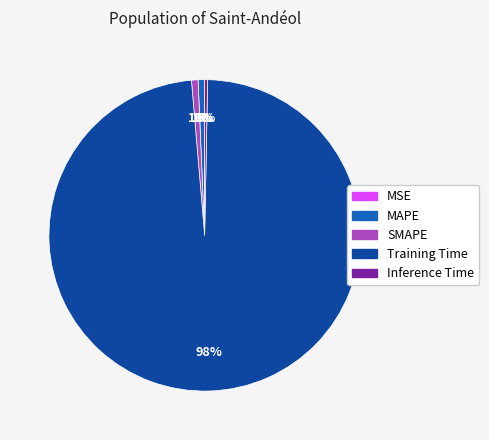

To the nearest percent, what is the difference between the largest and smallest slice percentages?

98%